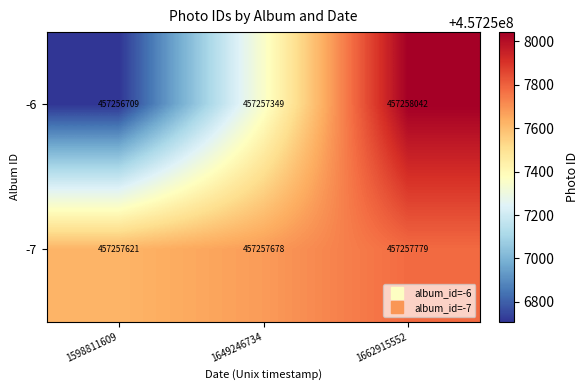

What is the difference between the maximum and minimum values in the -7 series?

158